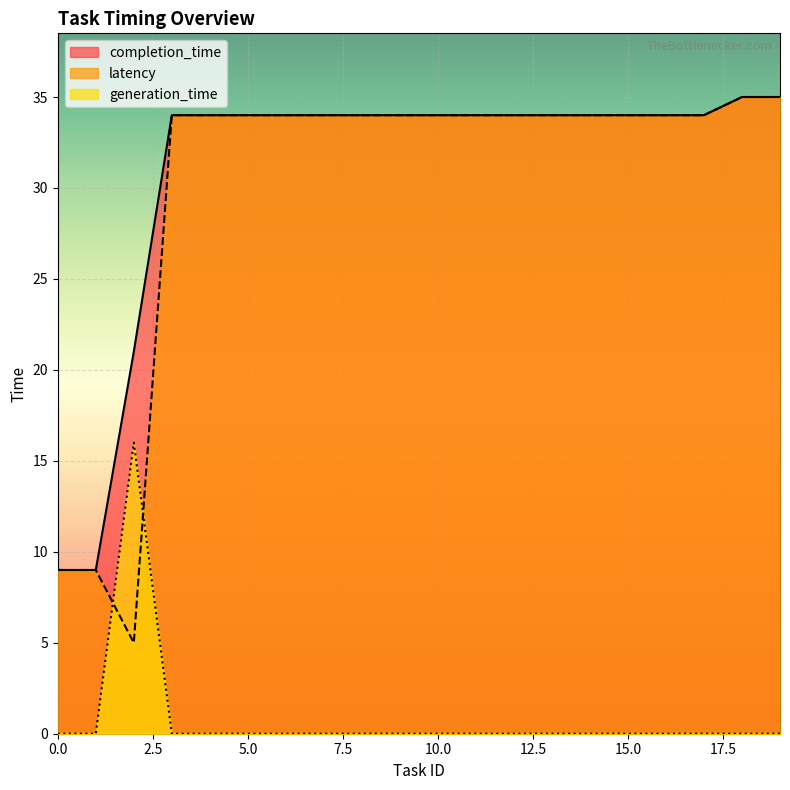

Reading left to right, transcribe all the data shown in this chart.

generation_time: 0	0	16	0	0	0	0	0	0	0	0	0	0	0	0	0	0	0	0	0
completion_time: 9	9	21	34	34	34	34	34	34	34	34	34	34	34	34	34	34	34	35	35
latency: 9	9	5	34	34	34	34	34	34	34	34	34	34	34	34	34	34	34	35	35